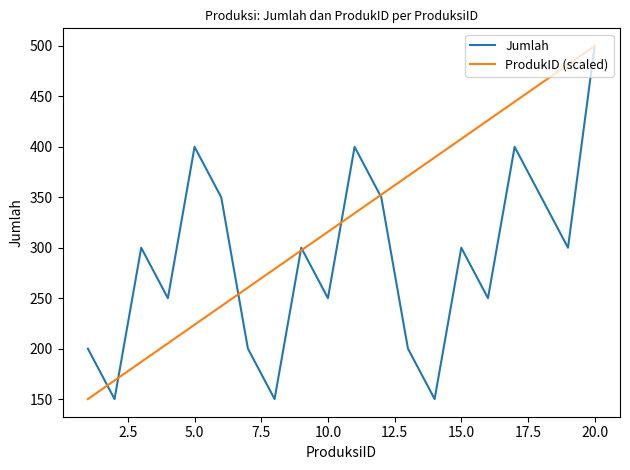

Which series has the largest total across all categories?

ProdukID (scaled)